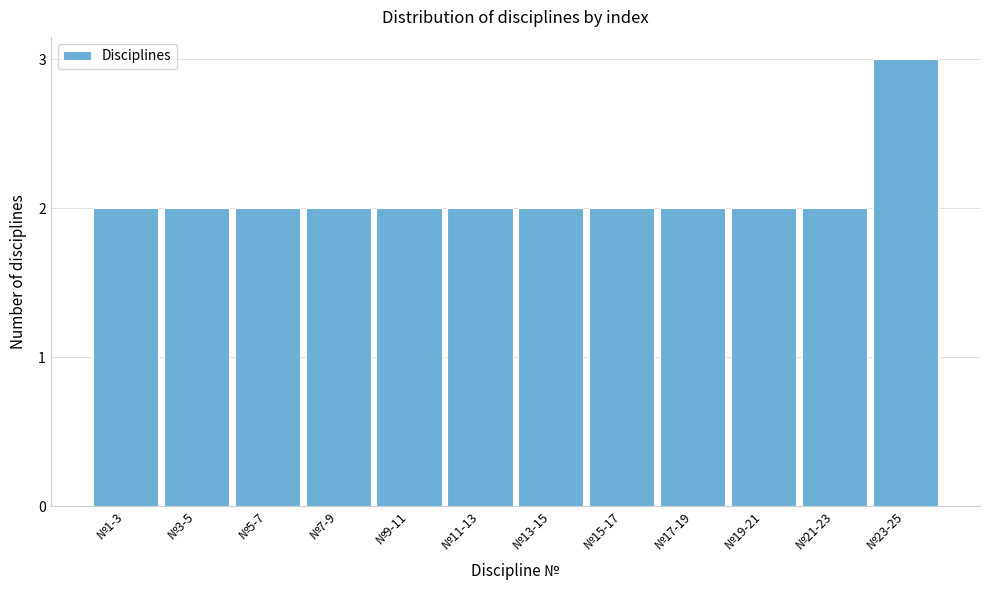

Reading left to right, list all the values displayed in this chart.

№1-3=2	№3-5=2	№5-7=2	№7-9=2	№9-11=2	№11-13=2	№13-15=2	№15-17=2	№17-19=2	№19-21=2	№21-23=2	№23-25=3